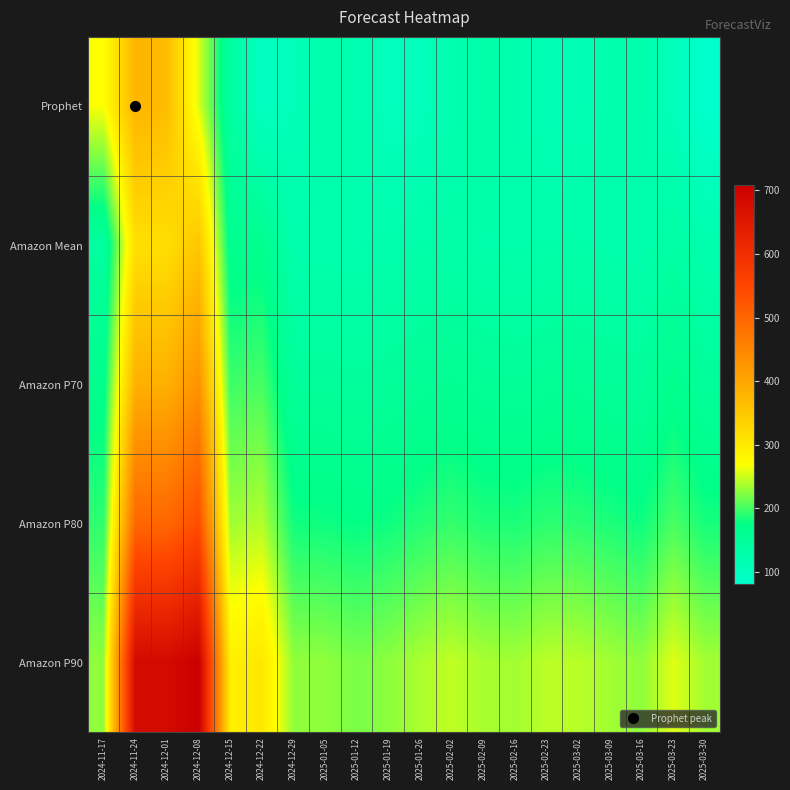

Between 2024-12-08 and 2024-12-29, which series saw the biggest shift?

Amazon P90